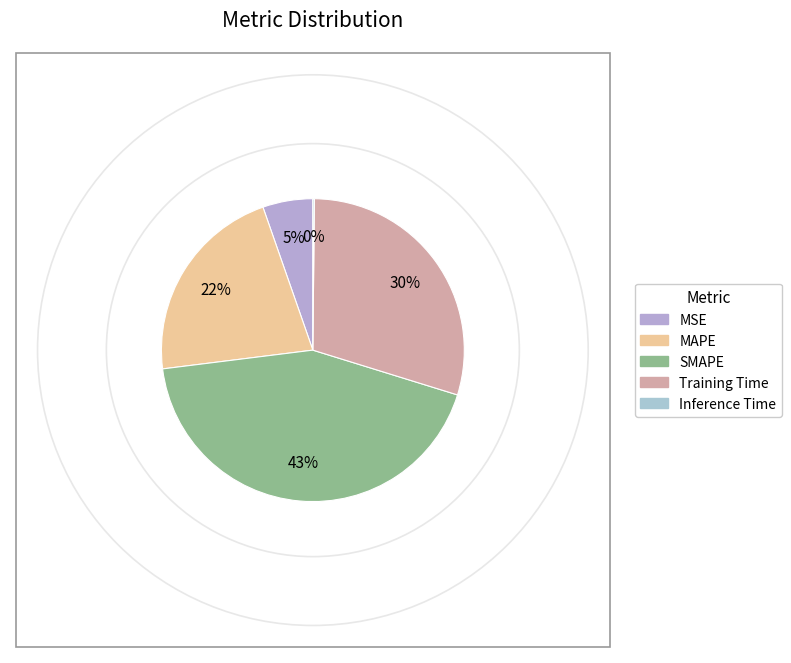

Is it true that SMAPE is 29% of the pie?

False